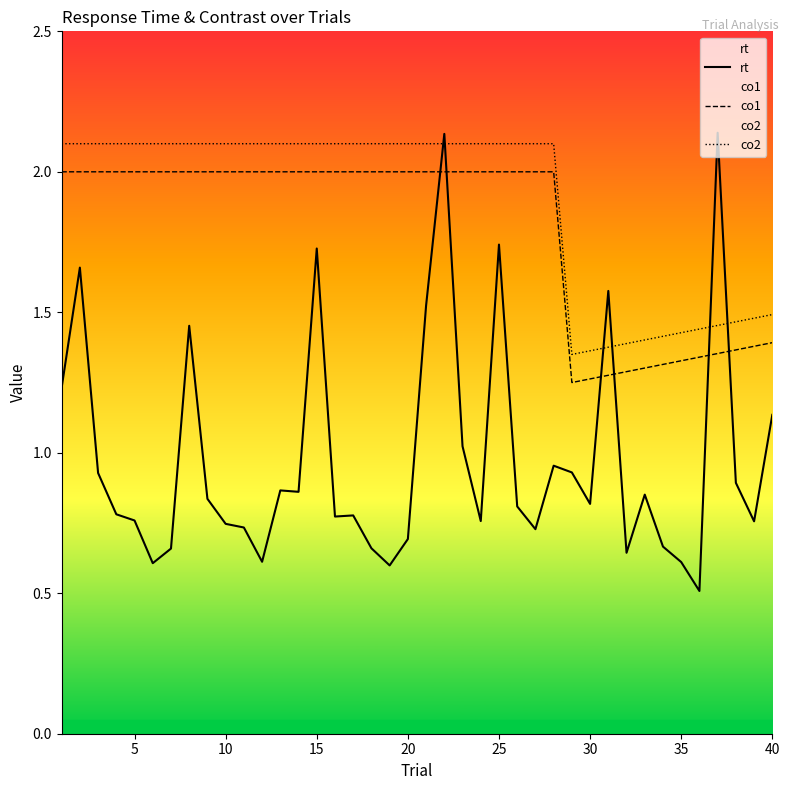

Reading right to left, extract all data points from this chart.

rt: 1.1	0.8	0.9	2.1	0.5	0.6	0.7	0.9	0.6	1.6	0.8	0.9	1.0	0.7	0.8	1.7	0.8	1.0	2.1	1.5	0.7	0.6	0.7	0.8	0.8	1.7	0.9	0.9	0.6	0.7	0.7	0.8	1.5	0.7	0.6	0.8	0.8	0.9	1.7	1.2
co1: 1.4	1.4	1.4	1.4	1.3	1.3	1.3	1.3	1.3	1.3	1.3	1.2	2.0	2.0	2.0	2.0	2.0	2.0	2.0	2.0	2.0	2.0	2.0	2.0	2.0	2.0	2.0	2.0	2.0	2.0	2.0	2.0	2.0	2.0	2.0	2.0	2.0	2.0	2.0	2.0
co2: 1.5	1.5	1.5	1.5	1.4	1.4	1.4	1.4	1.4	1.4	1.4	1.4	2.1	2.1	2.1	2.1	2.1	2.1	2.1	2.1	2.1	2.1	2.1	2.1	2.1	2.1	2.1	2.1	2.1	2.1	2.1	2.1	2.1	2.1	2.1	2.1	2.1	2.1	2.1	2.1